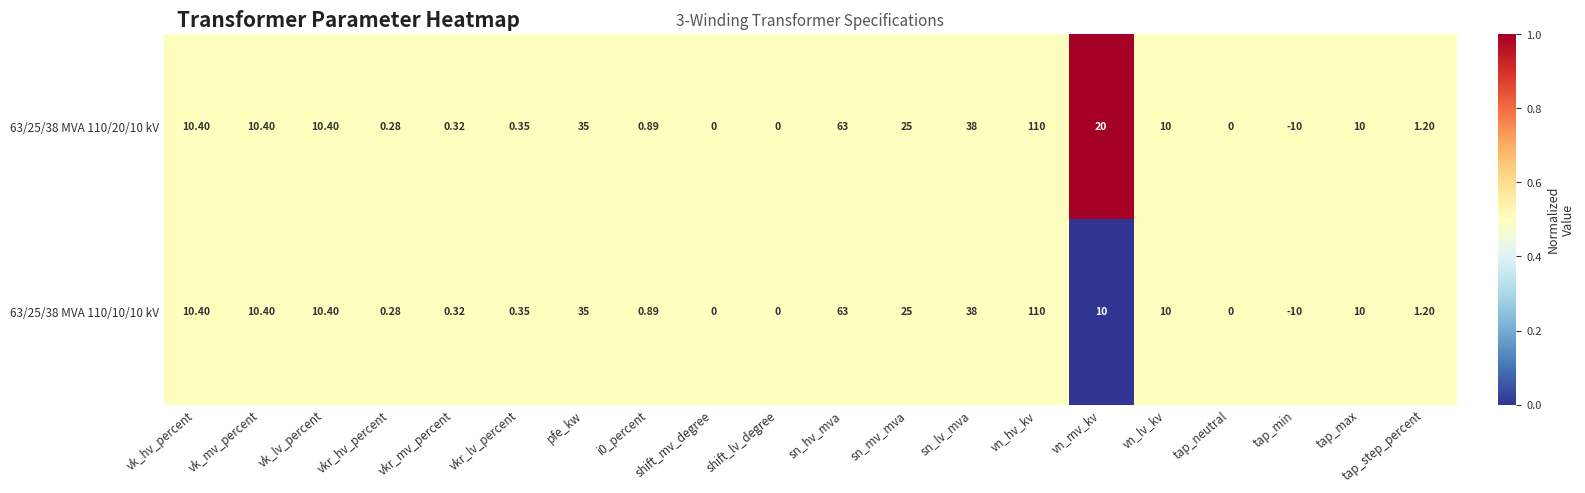

Where does the 63/25/38 MVA 110/10/10 kV series first go above 10?

vk_hv_percent